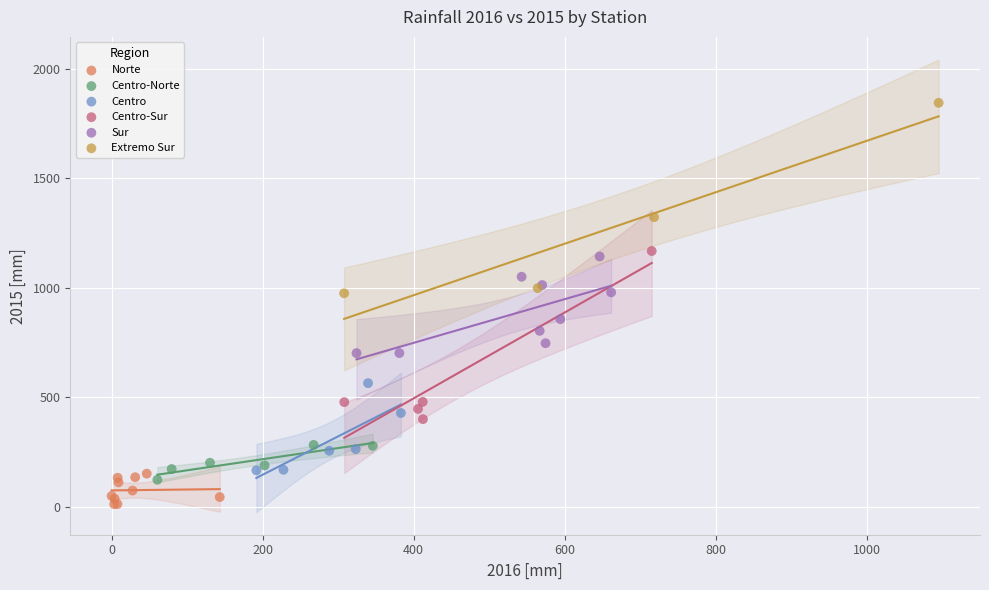

Which series contains the highest Y value?

Extremo Sur